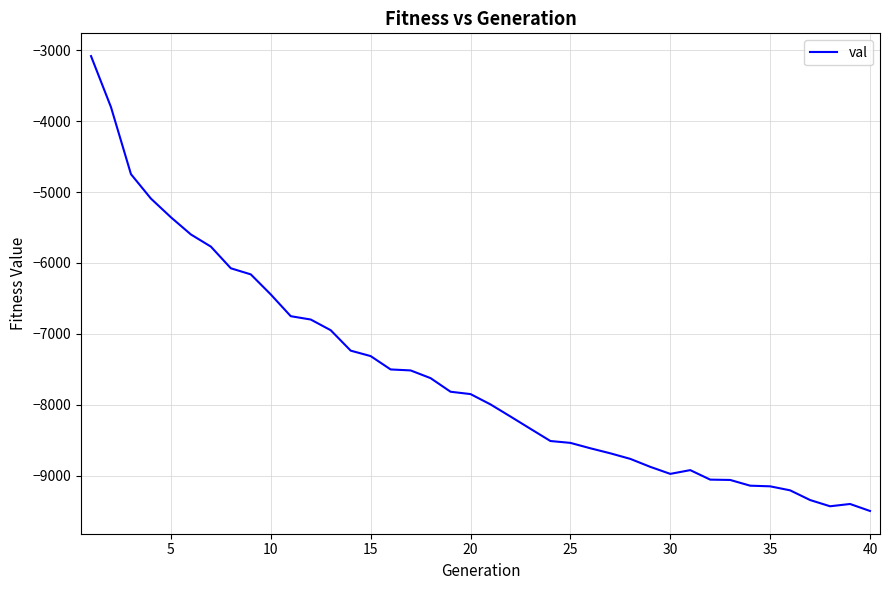

What is the smallest value displayed?

-9495.6